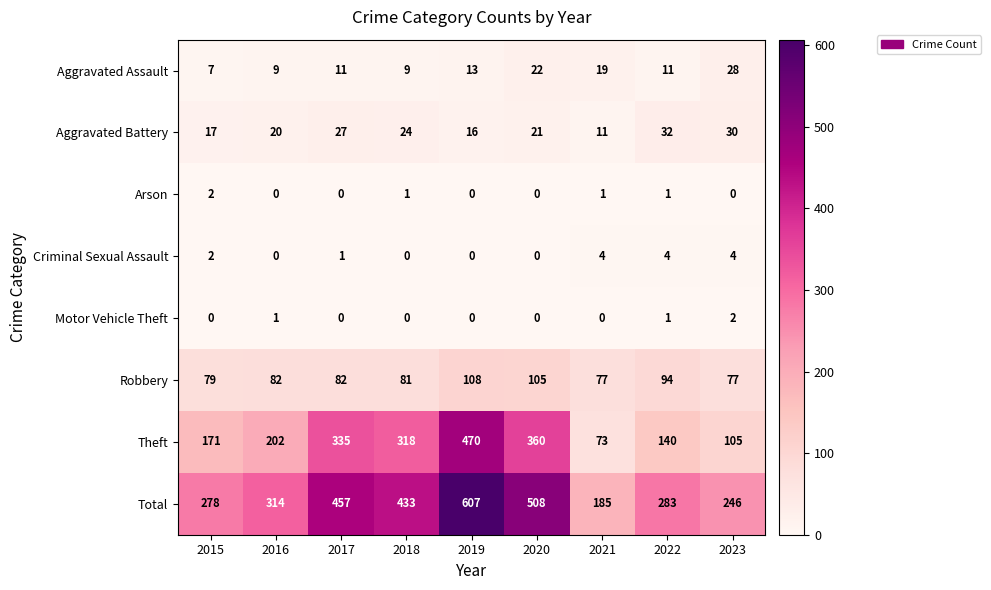

Which series changed the most between 2019 and 2020?

Theft